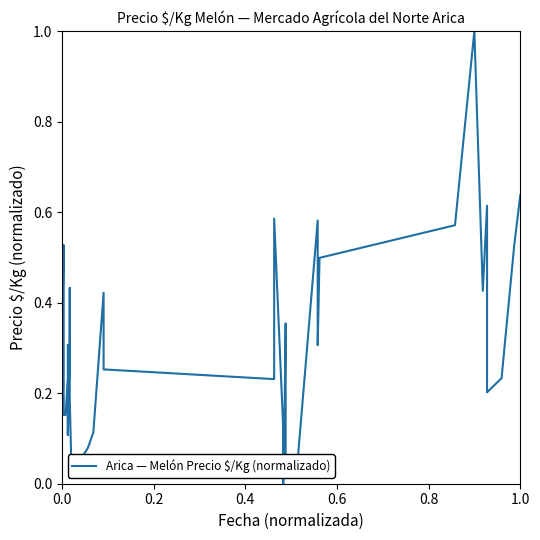

The value at 14 is 0.1. True or false?

False